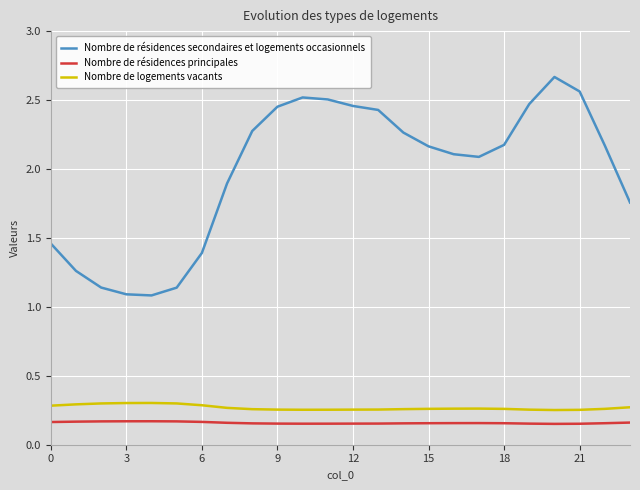

Which series has the widest spread of values?

Nombre de résidences secondaires et logements occasionnels